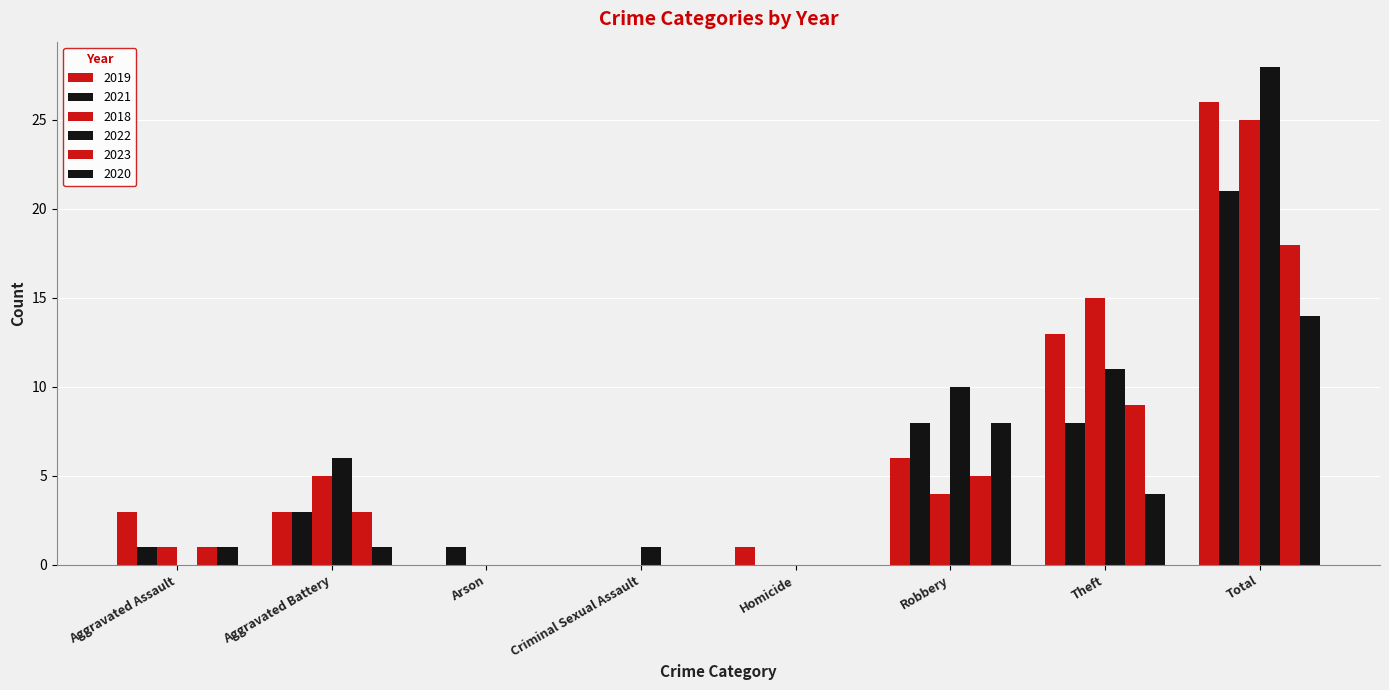

Which series changed the most between Aggravated Battery and Arson?

2022